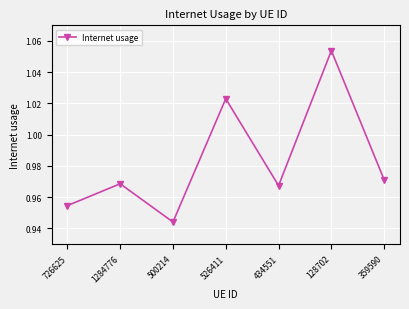

Between 1284776 and 526411, which is larger?

526411